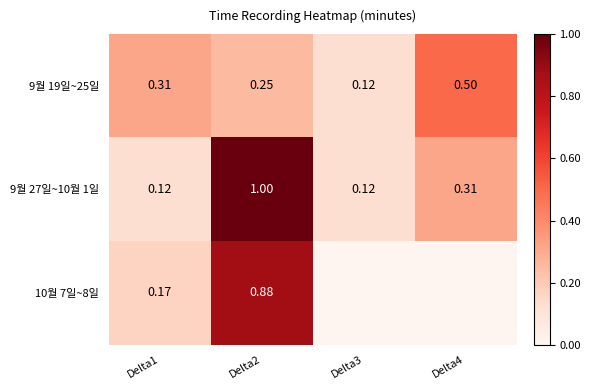

Which has a higher value, Delta4 or Delta1?

Delta4